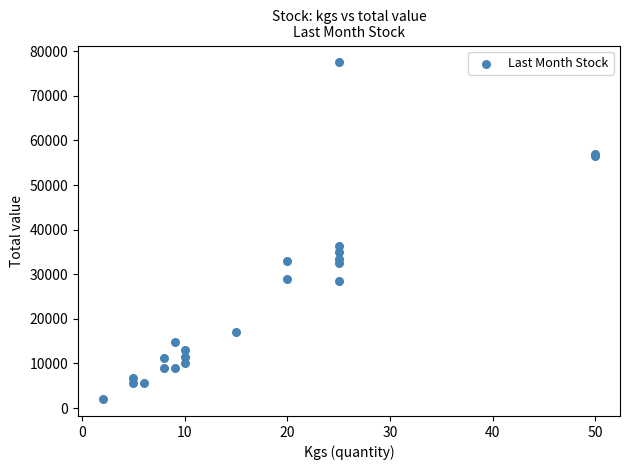

What Y value in the scatter plot is closest to 39750?

36250